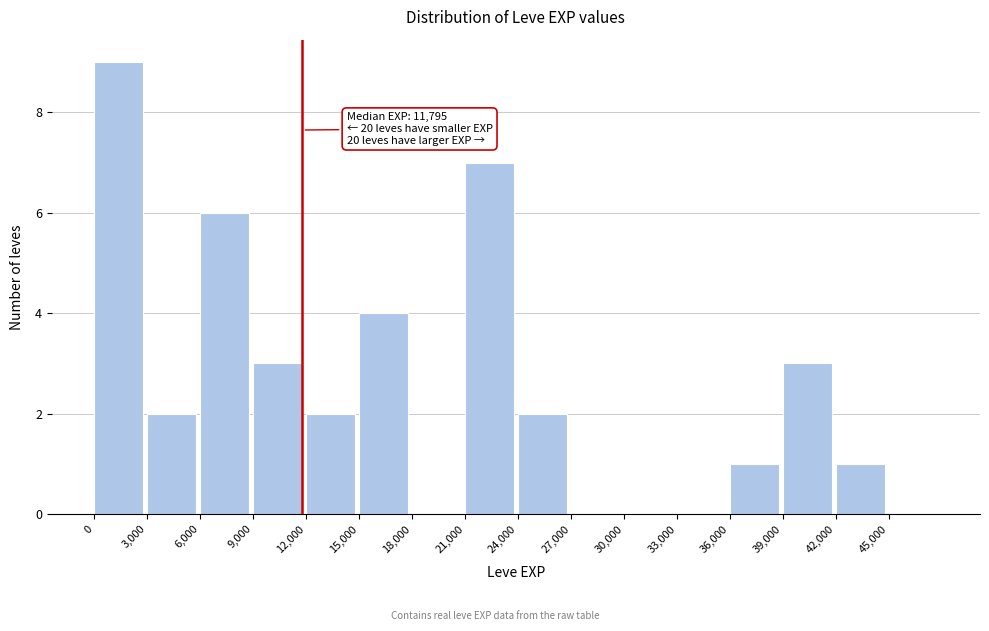

Which range on the x-axis has the tallest bar?

0 to 3000